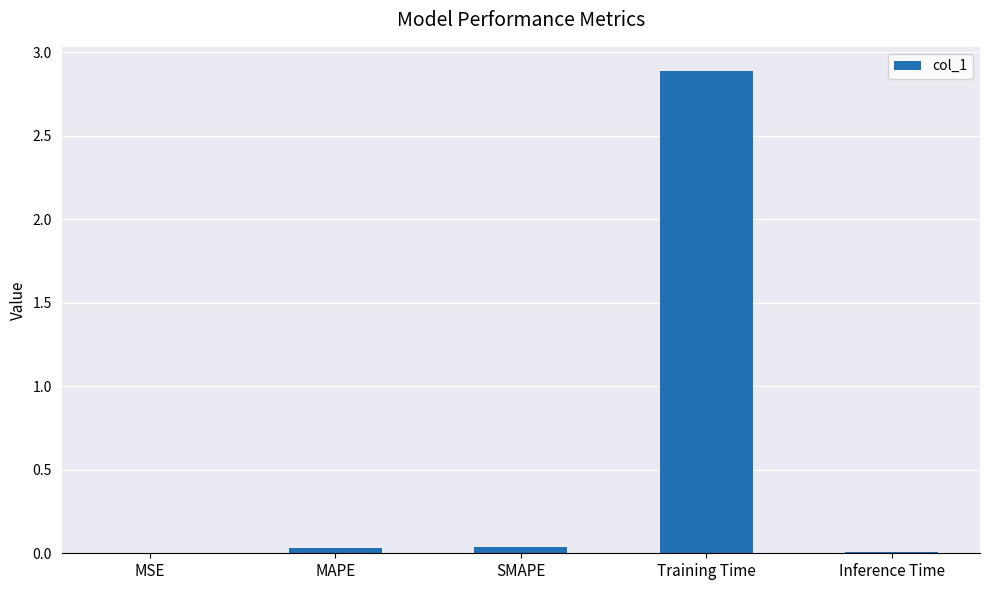

Is it true that the value at SMAPE is 0.0?

True